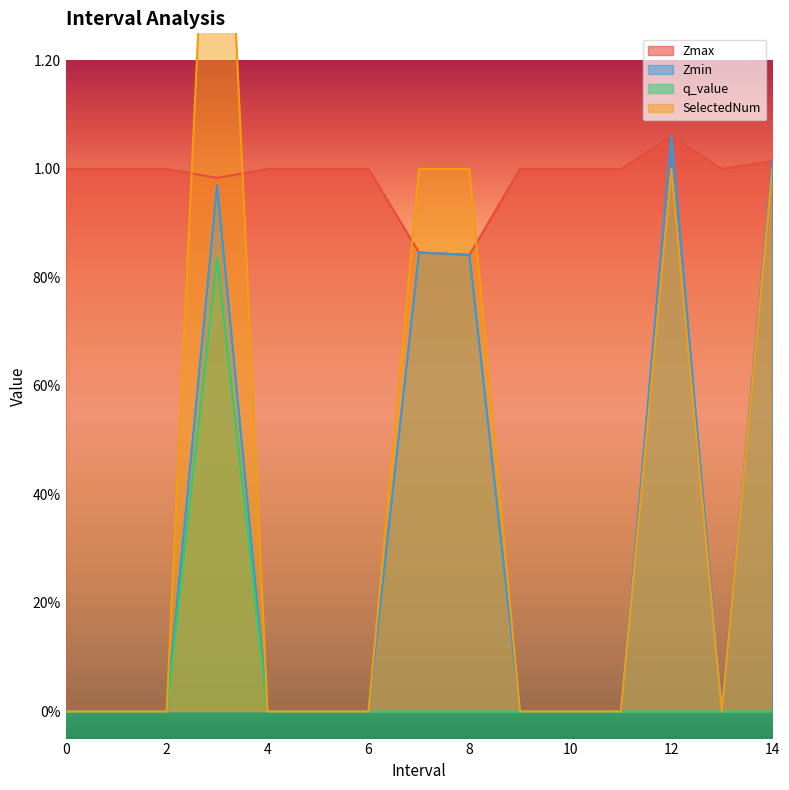

What is the spread (max minus min) of values at 7.0?

1.0